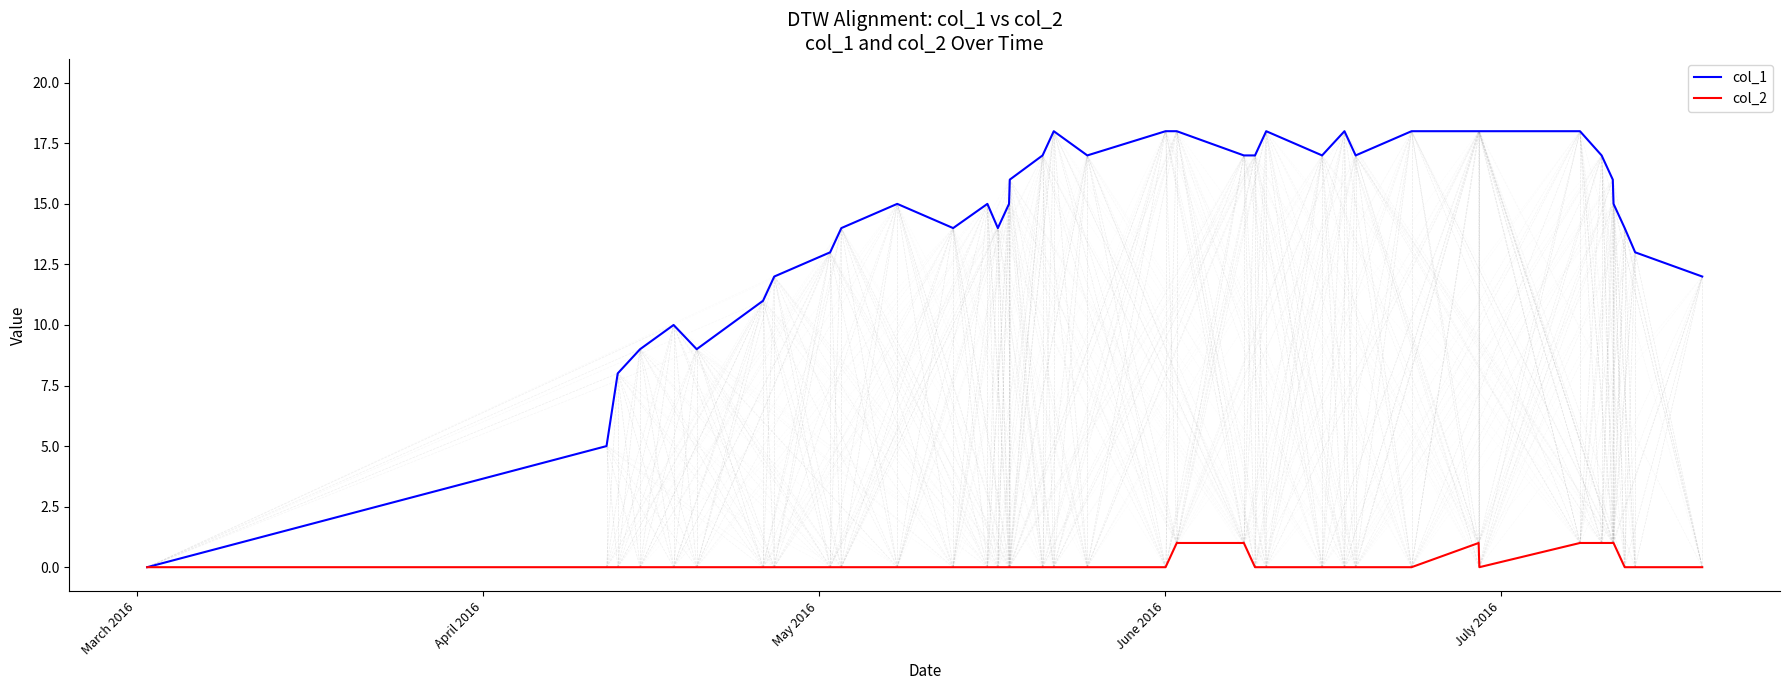

List the series in order of their peak value, highest first.

col_1, col_2